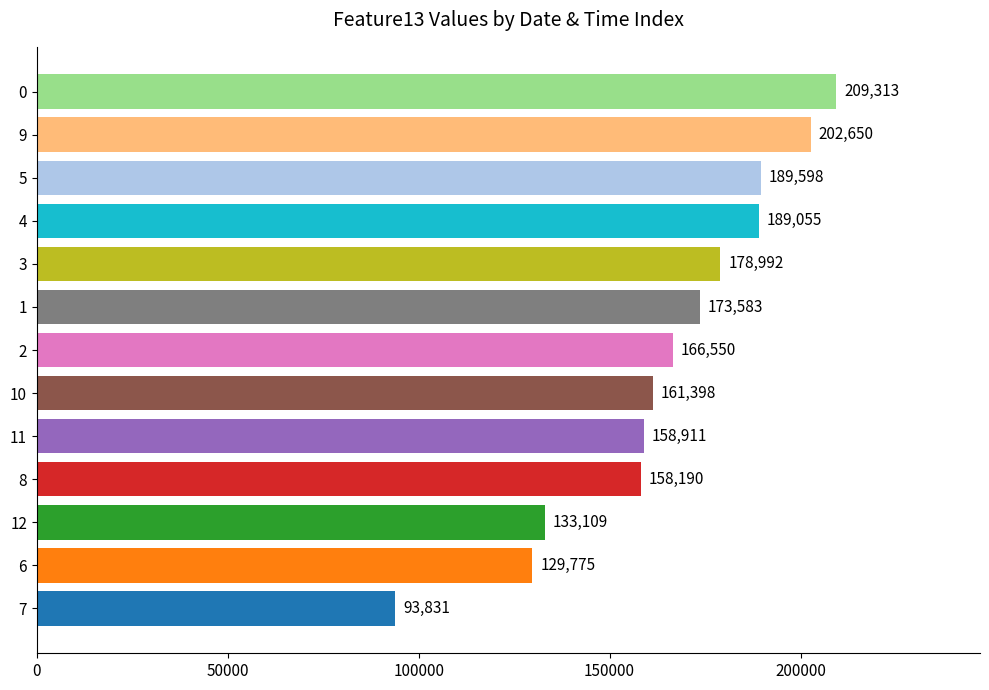

Reading top to bottom, list all the values displayed in this chart.

0=209313	9=202650	5=189598	4=189055	3=178992	1=173583	2=166550	10=161398	11=158911	8=158190	12=133109	6=129775	7=93831